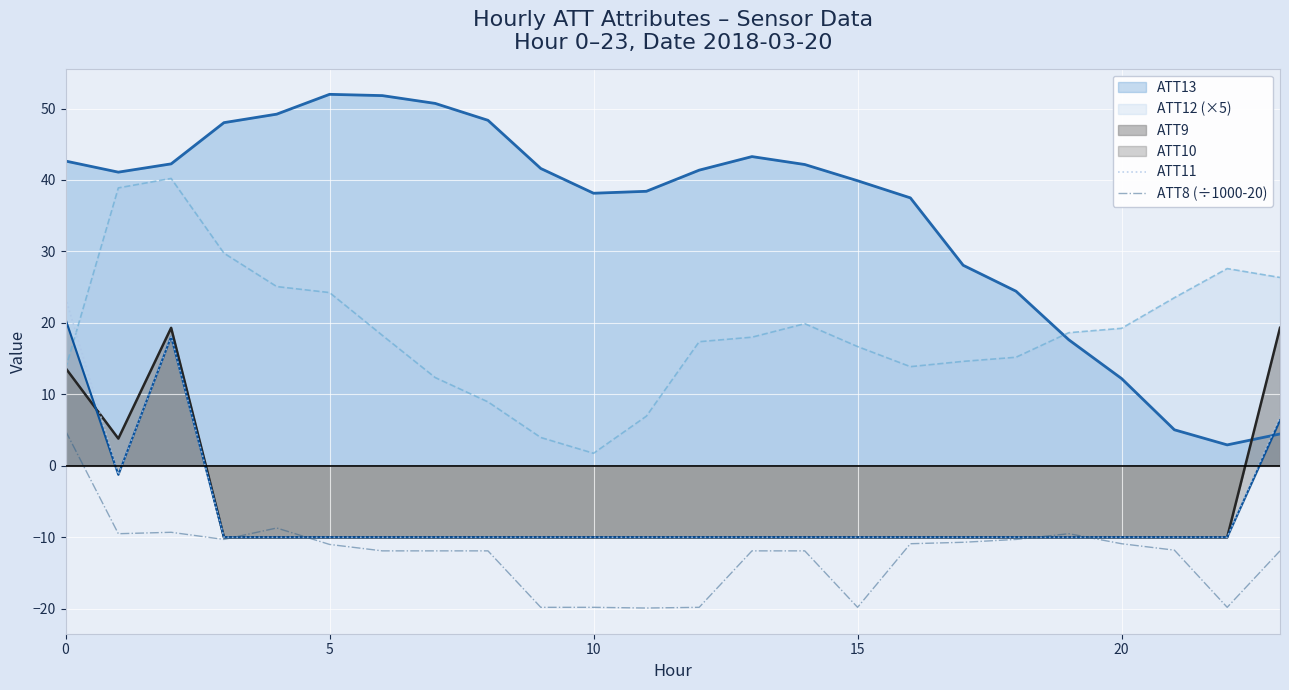

Which series ends up on top after the final intersection of ATT8 (÷1000-20) and ATT11?

ATT11